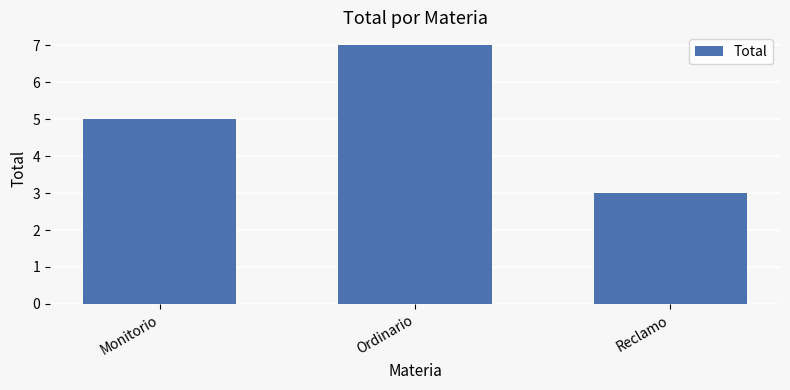

True or false: the data shows 1 at Reclamo.

False